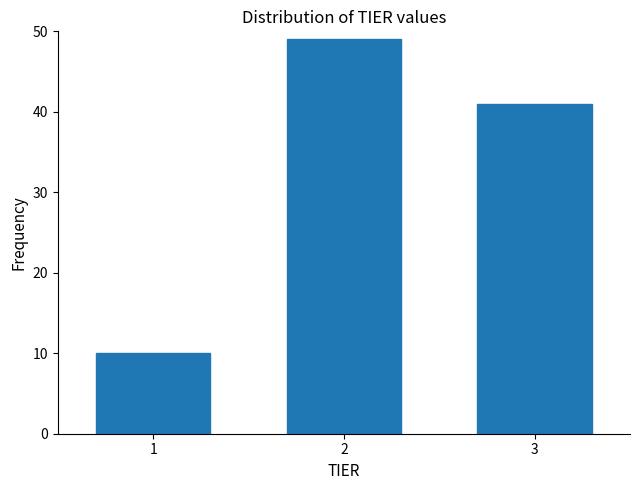

Reading right to left, list all the values displayed in this chart.

3=41	2=49	1=10